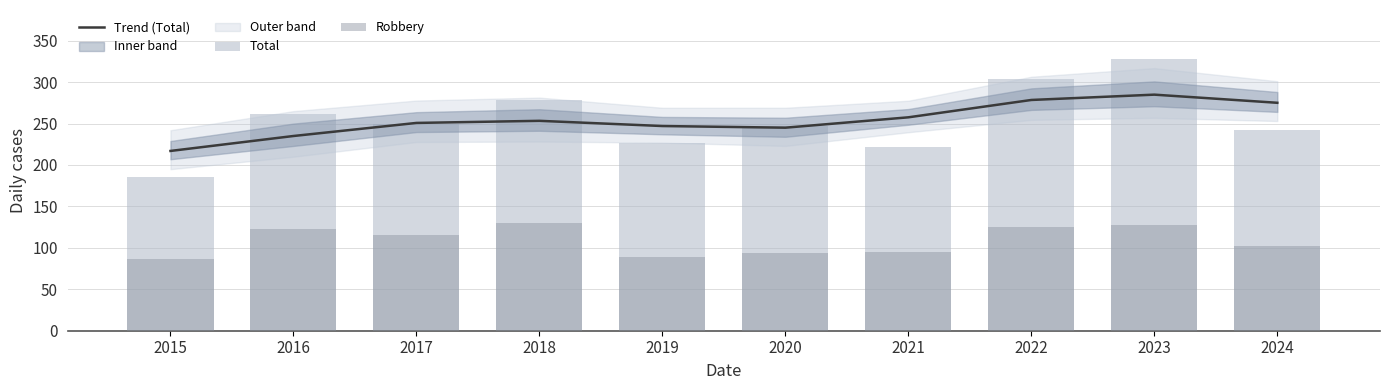

Reading right to left, transcribe all the data shown in this chart.

Trend (Total): 275.1	284.9	278.5	257.5	245.0	247.0	253.3	250.8	235.0	216.9
Total: 242.0	328.0	304.0	222.0	247.0	227.0	279.0	249.0	261.0	185.0
Robbery: 102.0	128.0	125.0	95.0	94.0	89.0	130.0	115.0	123.0	87.0